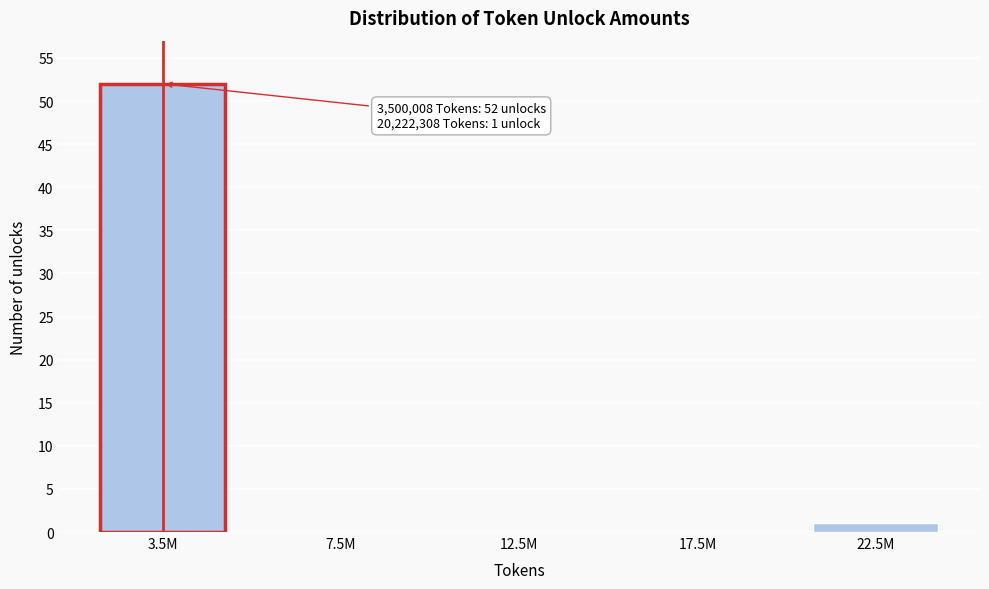

Reading left to right, what are all the values shown in this chart?

3.5M=52	7.5M=0	12.5M=0	17.5M=0	22.5M=1